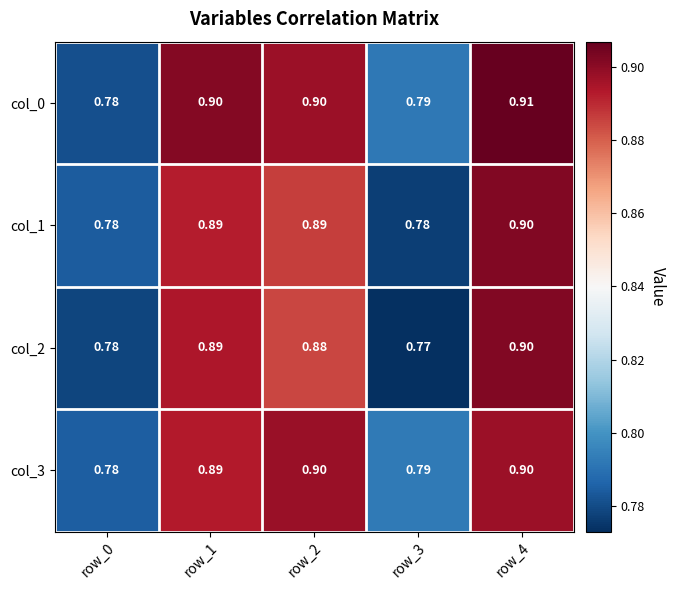

Is the value of col_0 at row_1 greater than the value of col_1 at row_1?

Yes